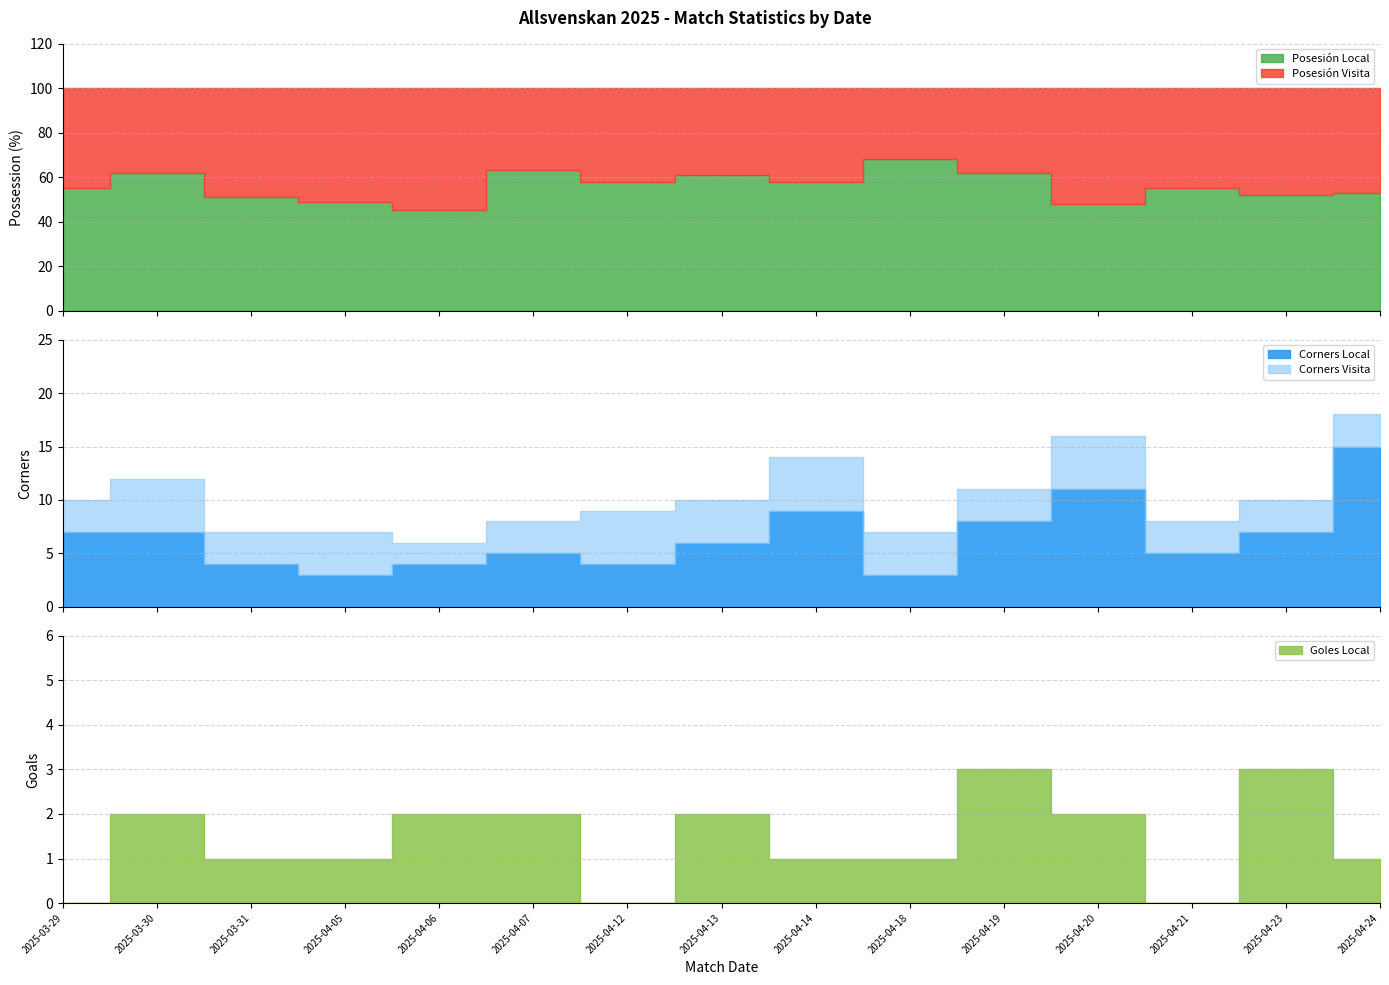

True or false: Corners Visita has a value of 3 at 2025-04-07.

True